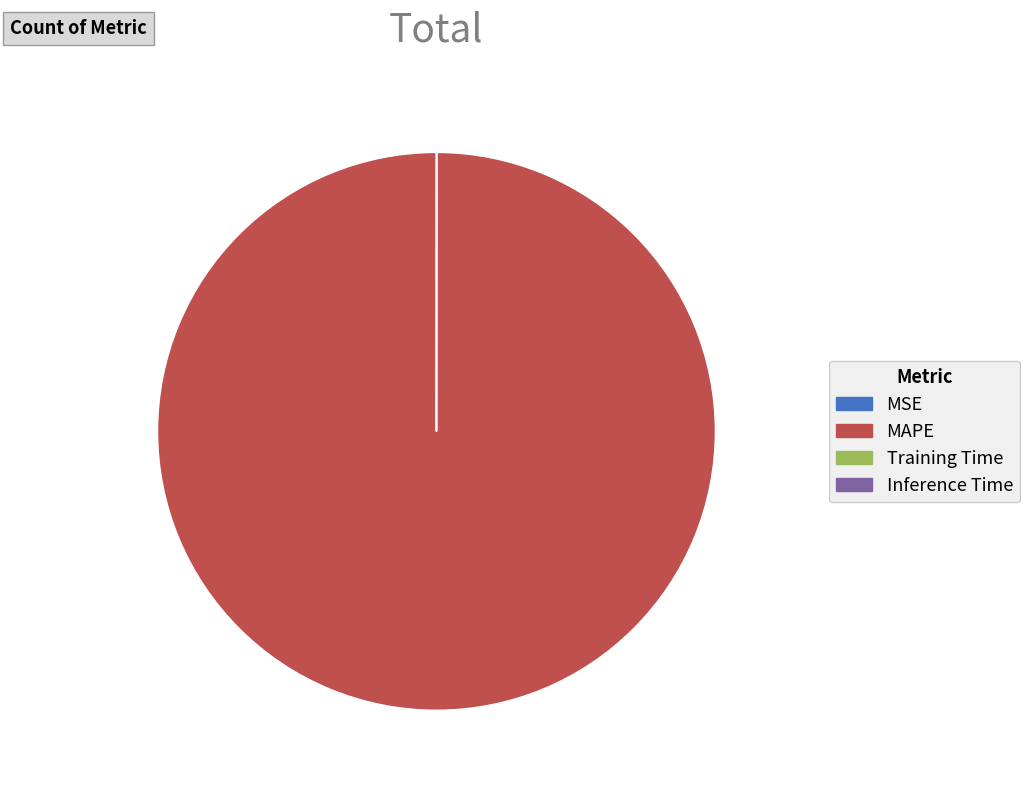

True or false: MAPE accounts for 100% of the total.

True